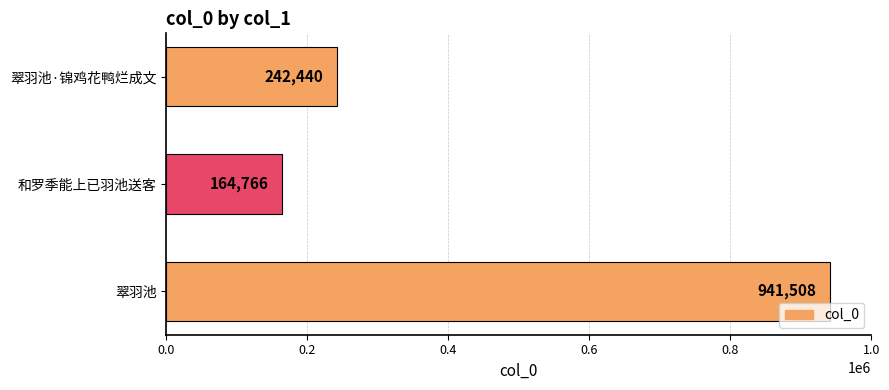

What is the sum of all values?

1348714